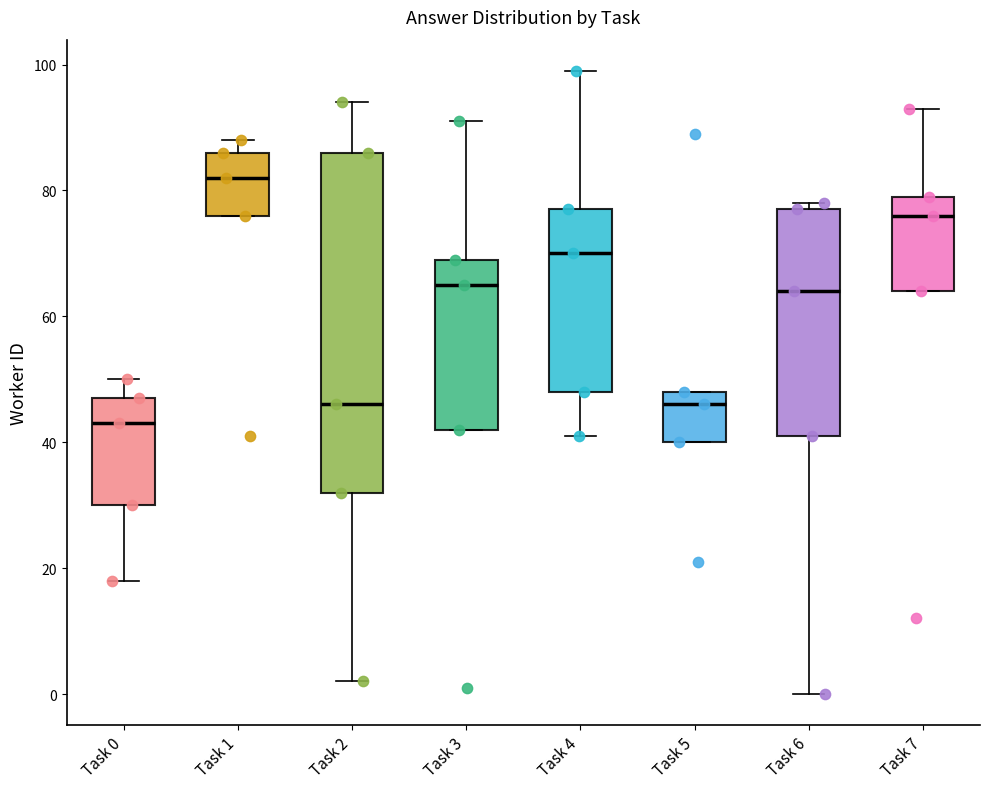

Where does the median line of the box for Task 7 sit on the y-axis? The values are not printed on the chart, so give them approximately, as read against the axis.

76